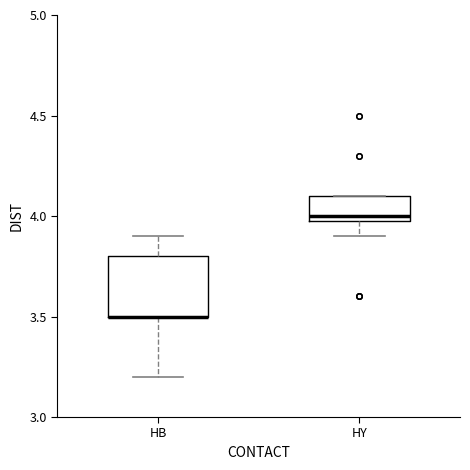

Where is the upper edge of the box for HY on the y-axis? The values are not printed on the chart, so give them approximately, as read against the axis.

4.1